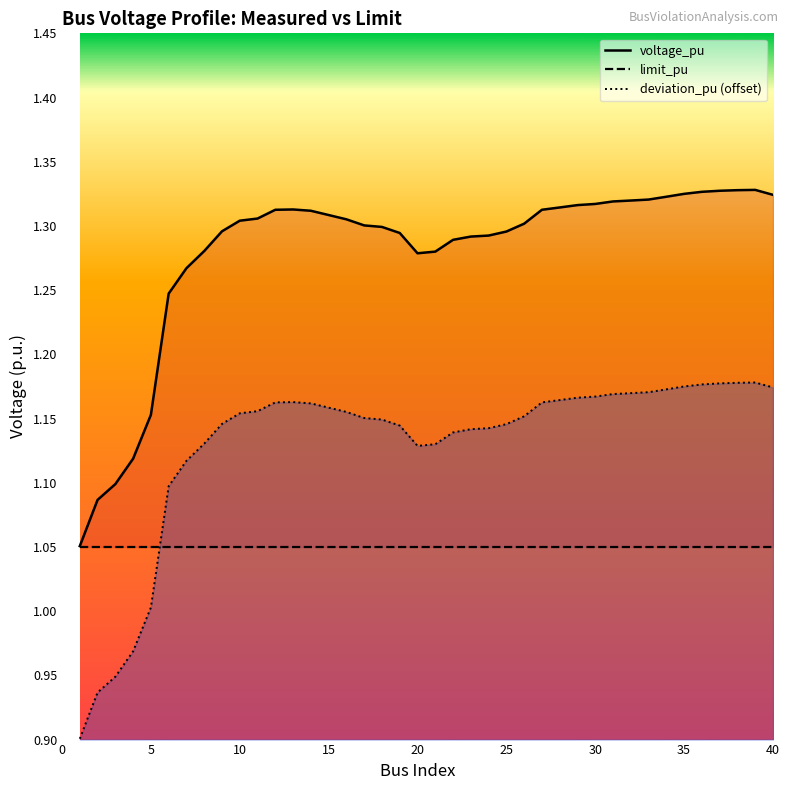

True or false: voltage_pu has a value of 1.8 at 36.

False